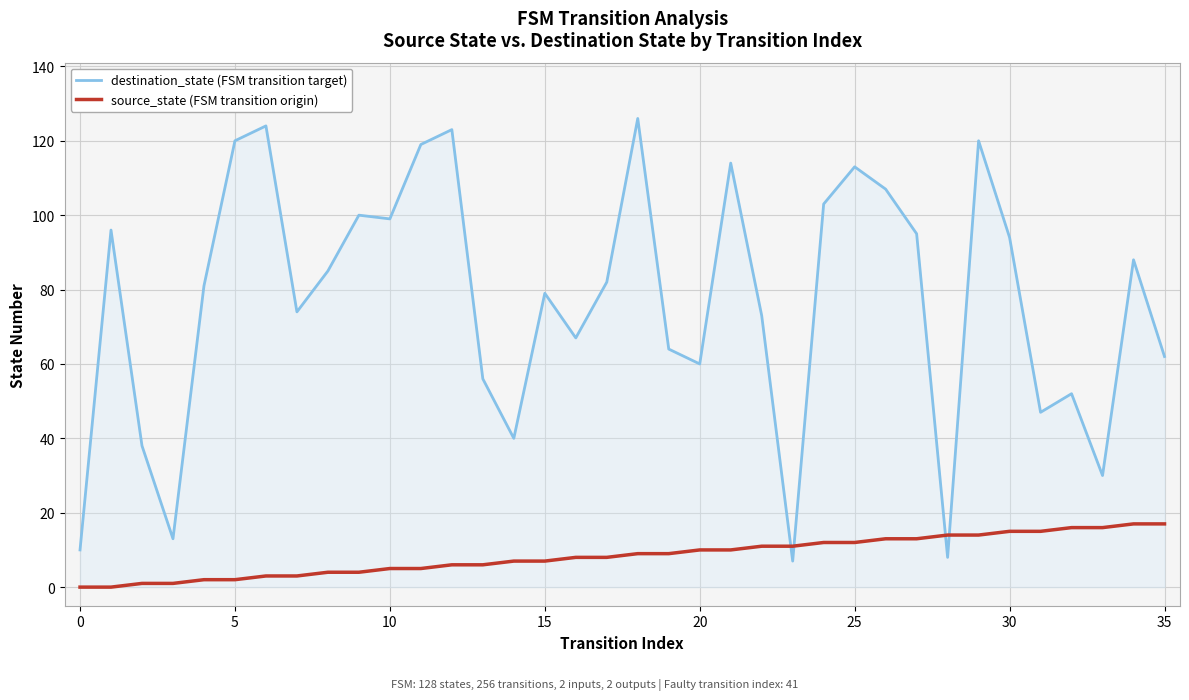

What is the maximum value for destination_state (FSM transition target)?

126